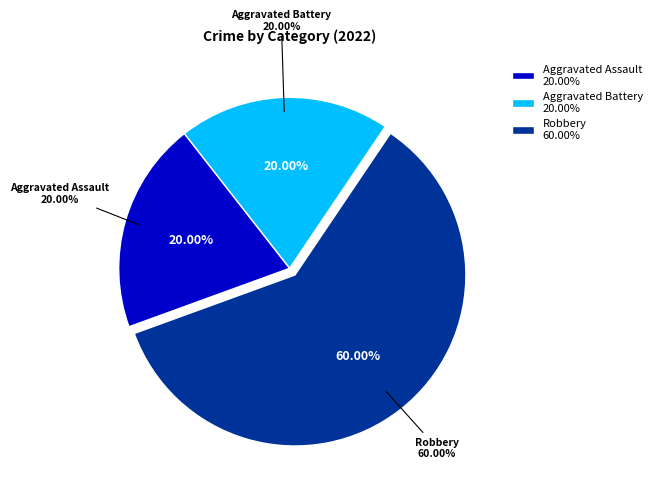

Is it true that Robbery is 60% of the pie?

True